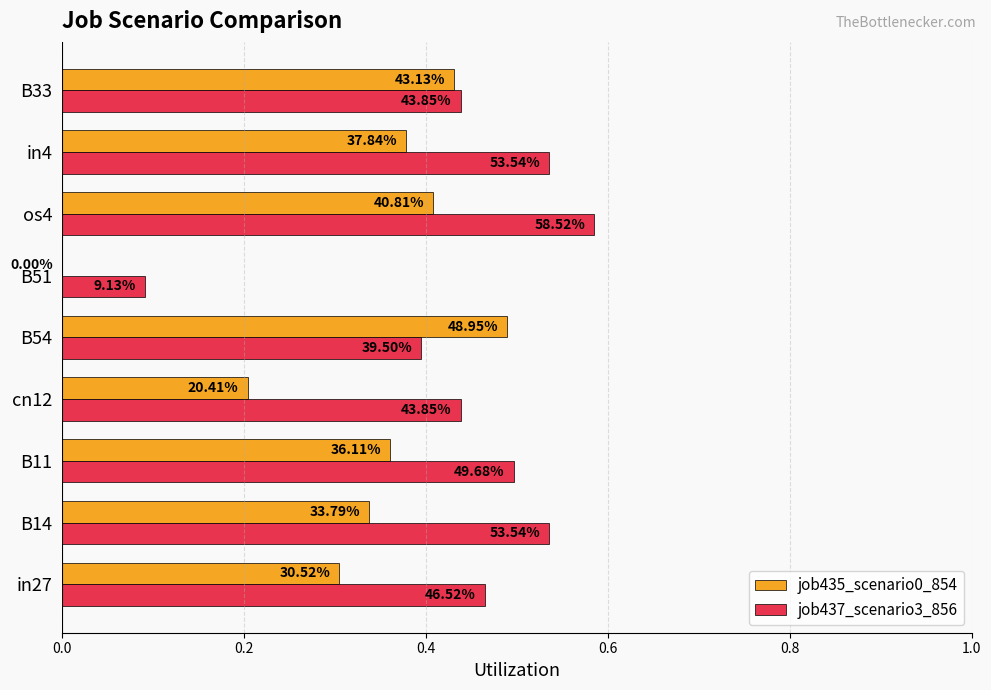

What are all the series names shown in the legend?

job435_scenario0_854, job437_scenario3_856